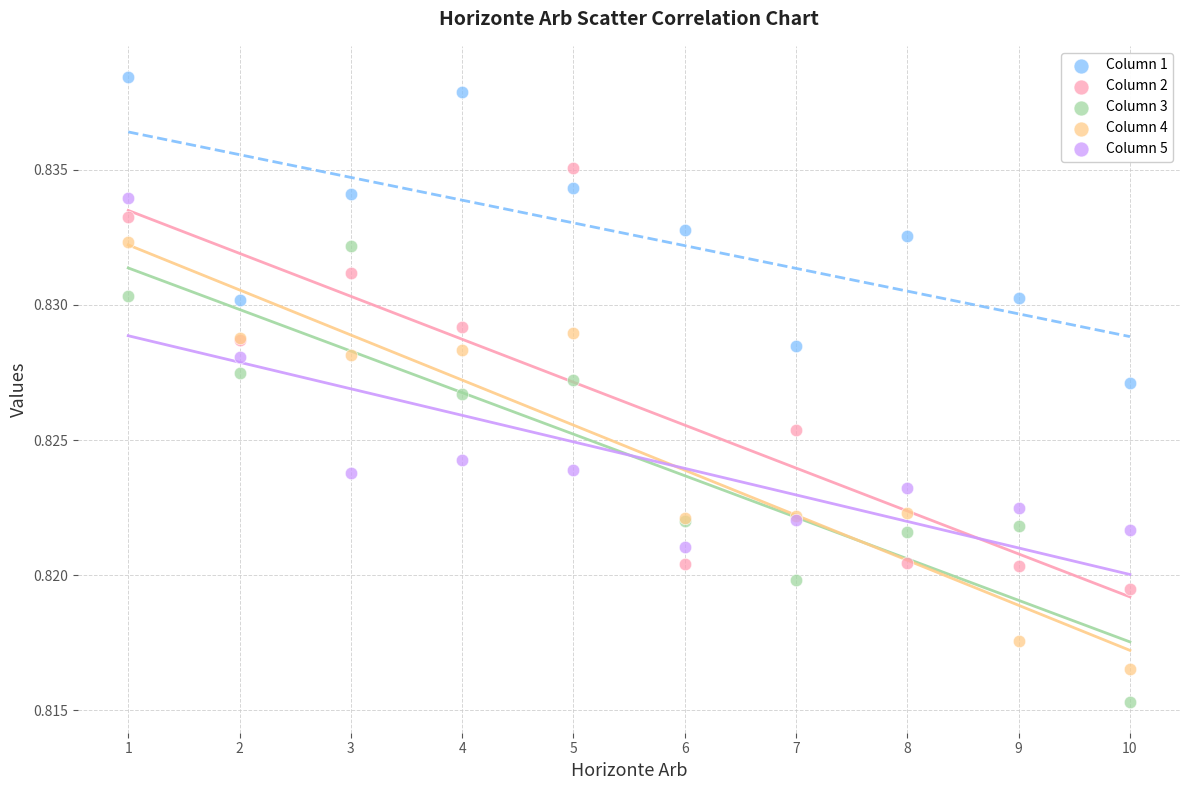

Which series contains the highest Y value?

Column 1